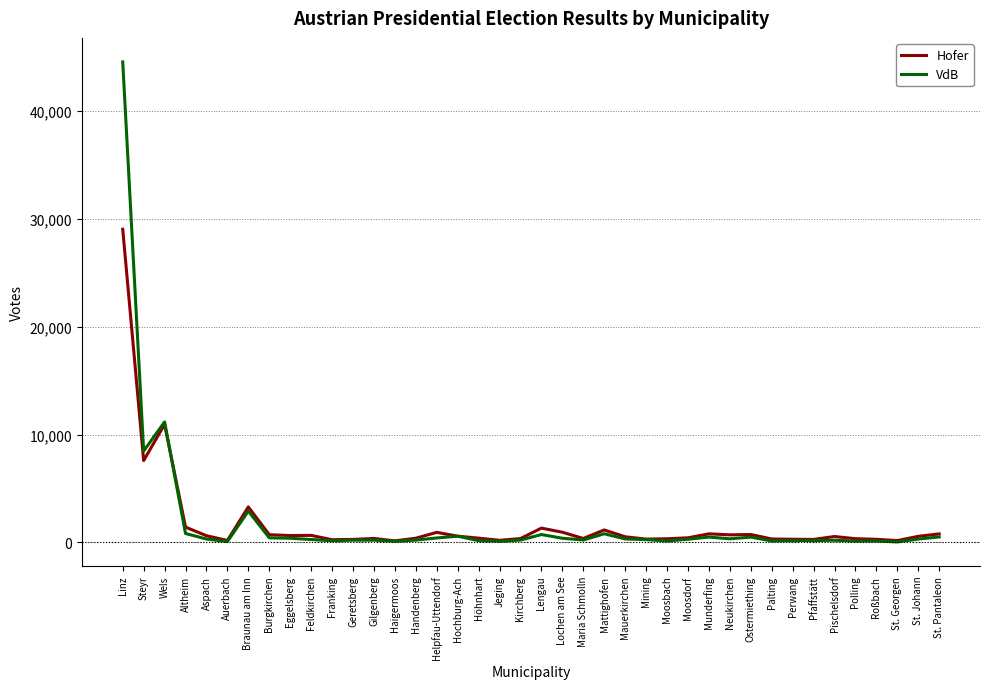

Does the chart have visible grid lines?

Yes